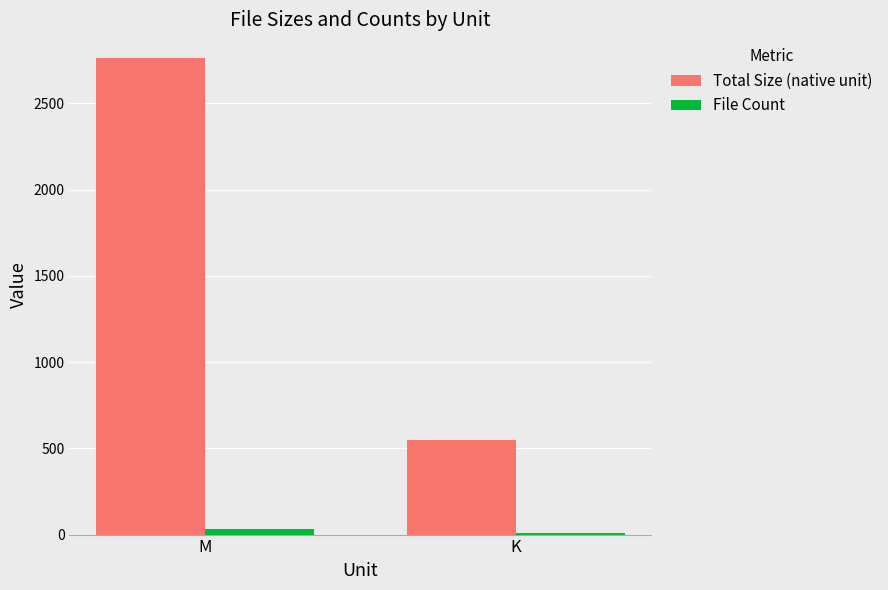

True or false: Total Size (native unit) has a value of 550.0 at K.

True